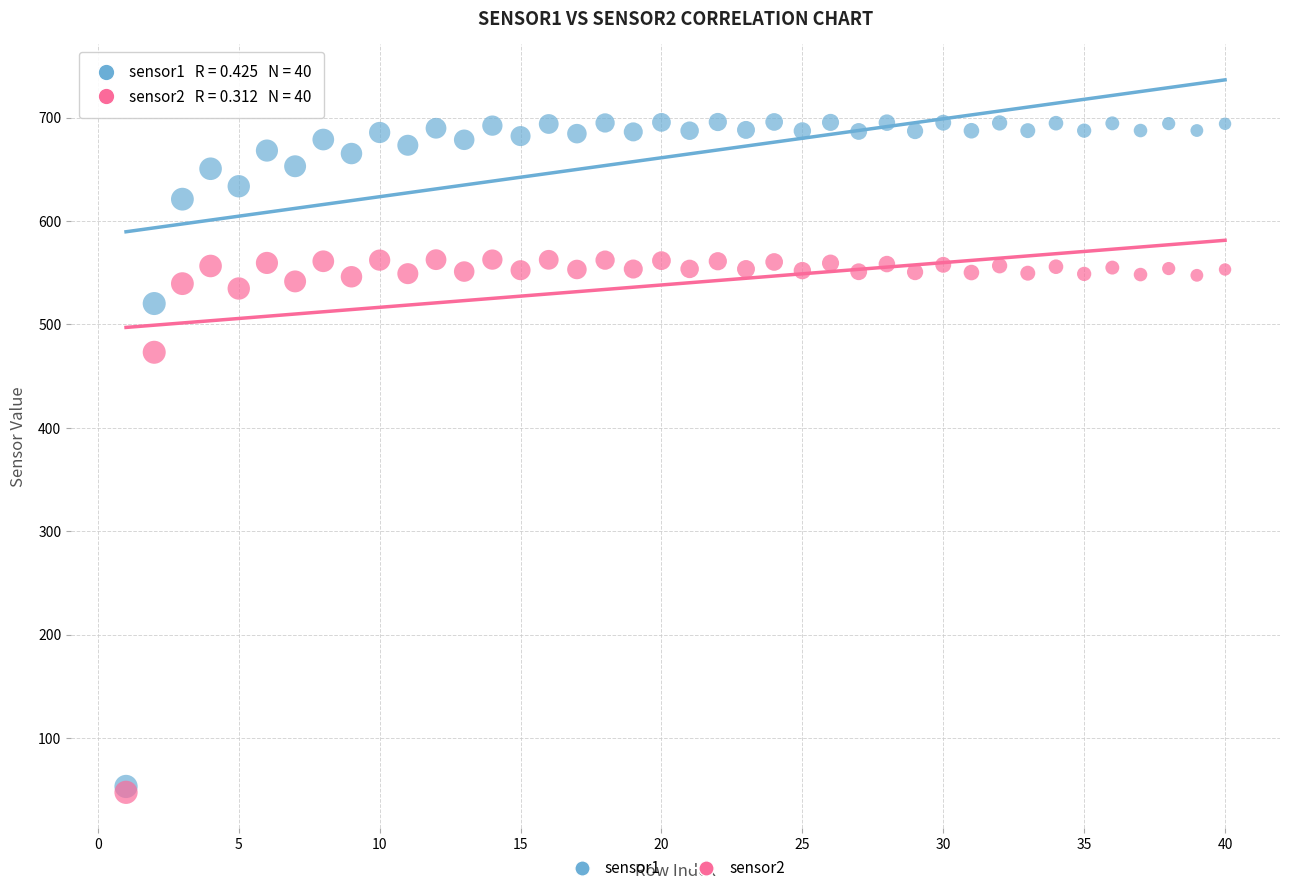

Across all series, what Y value is closest to 371?

473.0